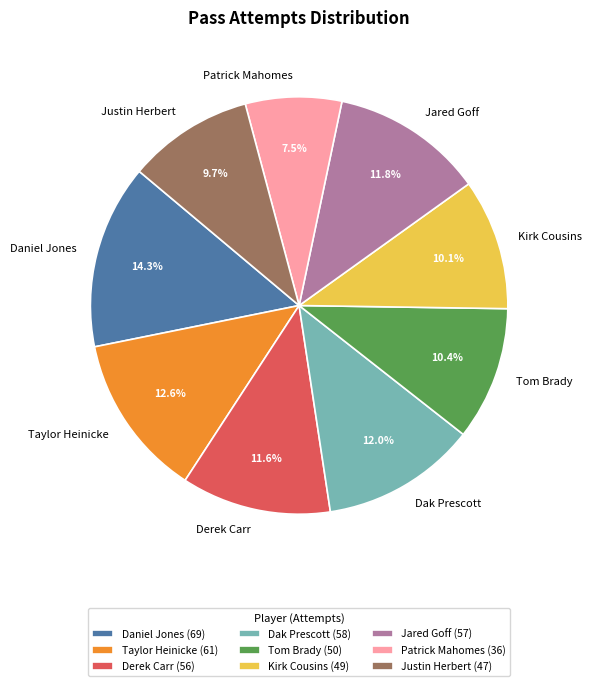

Between Tom Brady and Derek Carr, which is larger?

Derek Carr